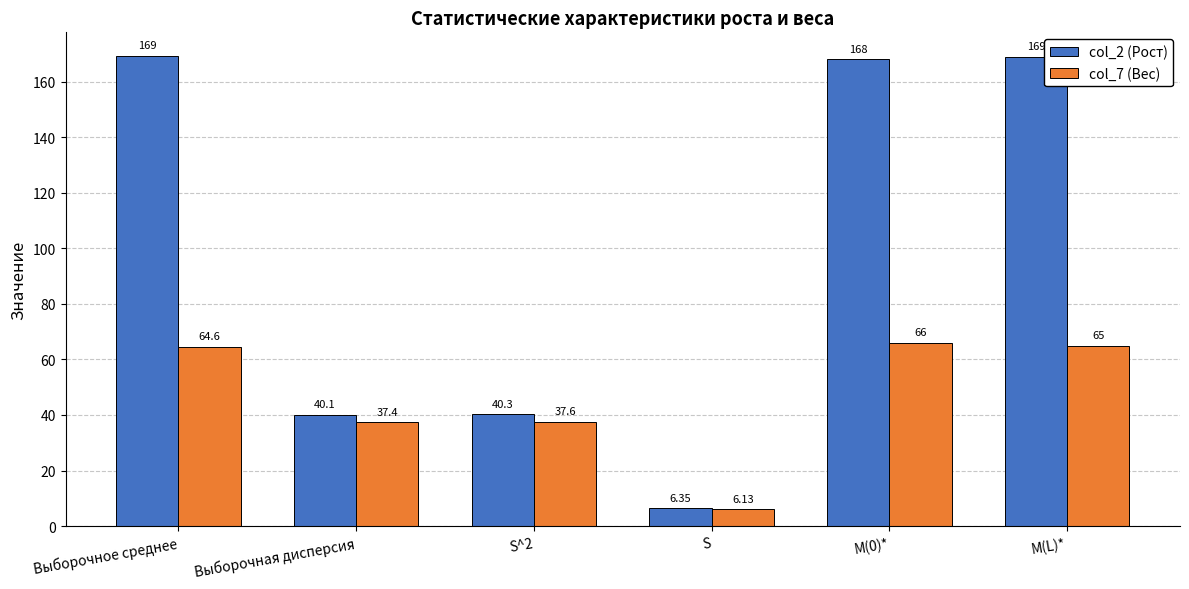

Rank the categories by col_2 (Рост) value from lowest to highest.

S, Выборочная дисперсия, S^2, M(0)*, M(L)*, Выборочное среднее